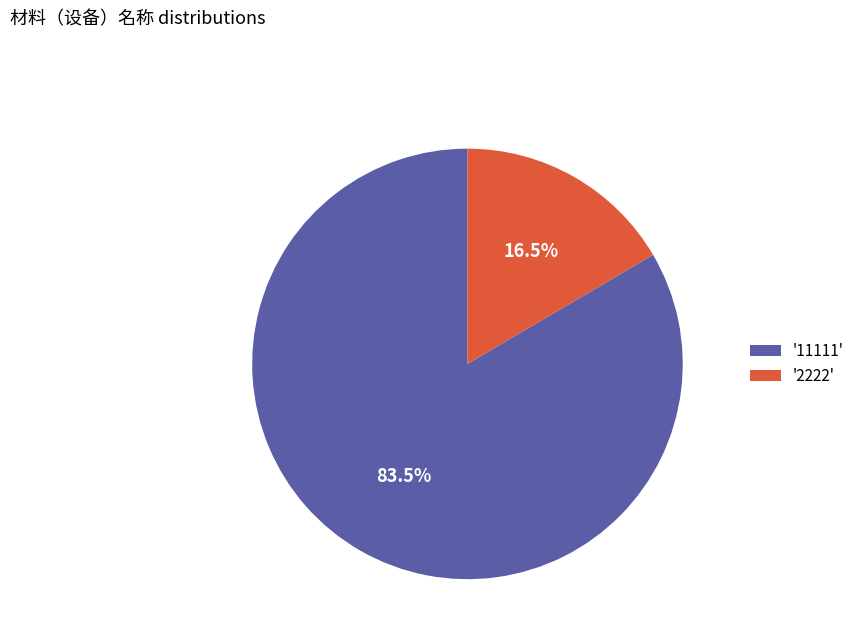

Which slice represents more than half of the pie?

'11111'